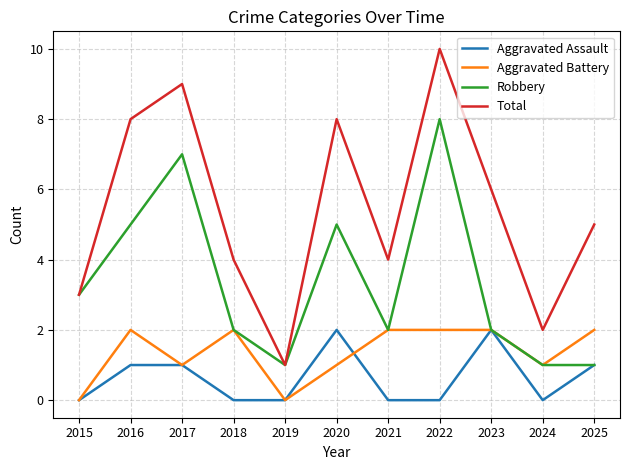

True or false: Total and Aggravated Assault intersect in this chart.

False